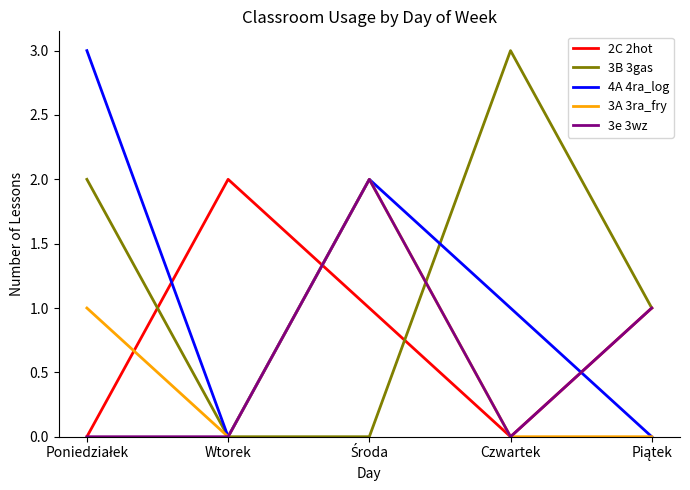

The value of 3e 3wz at Czwartek is -1. True or false?

False